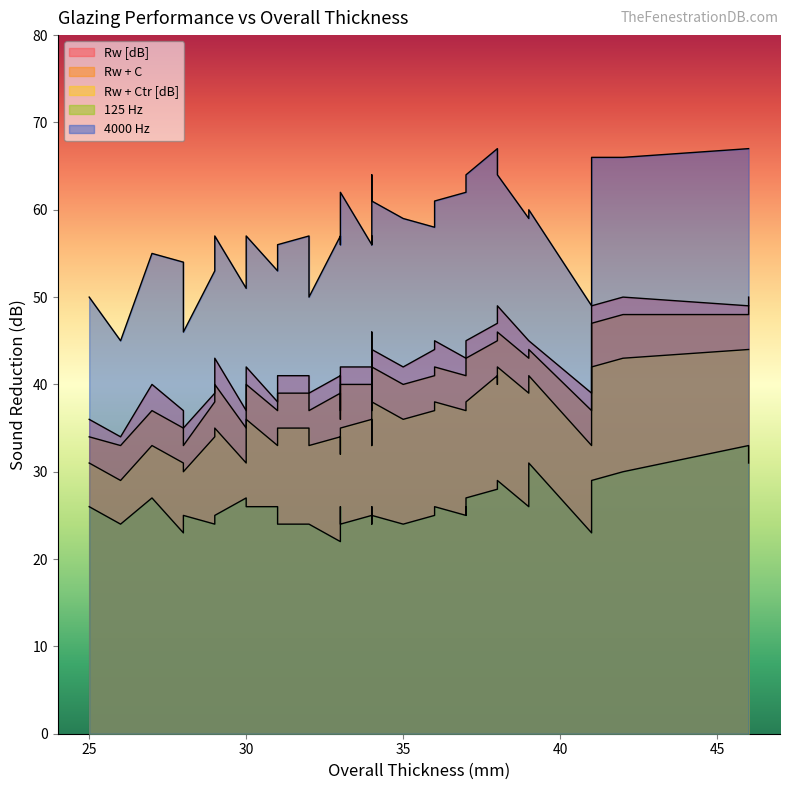

At which category does Rw + C reach its first local valley?

26